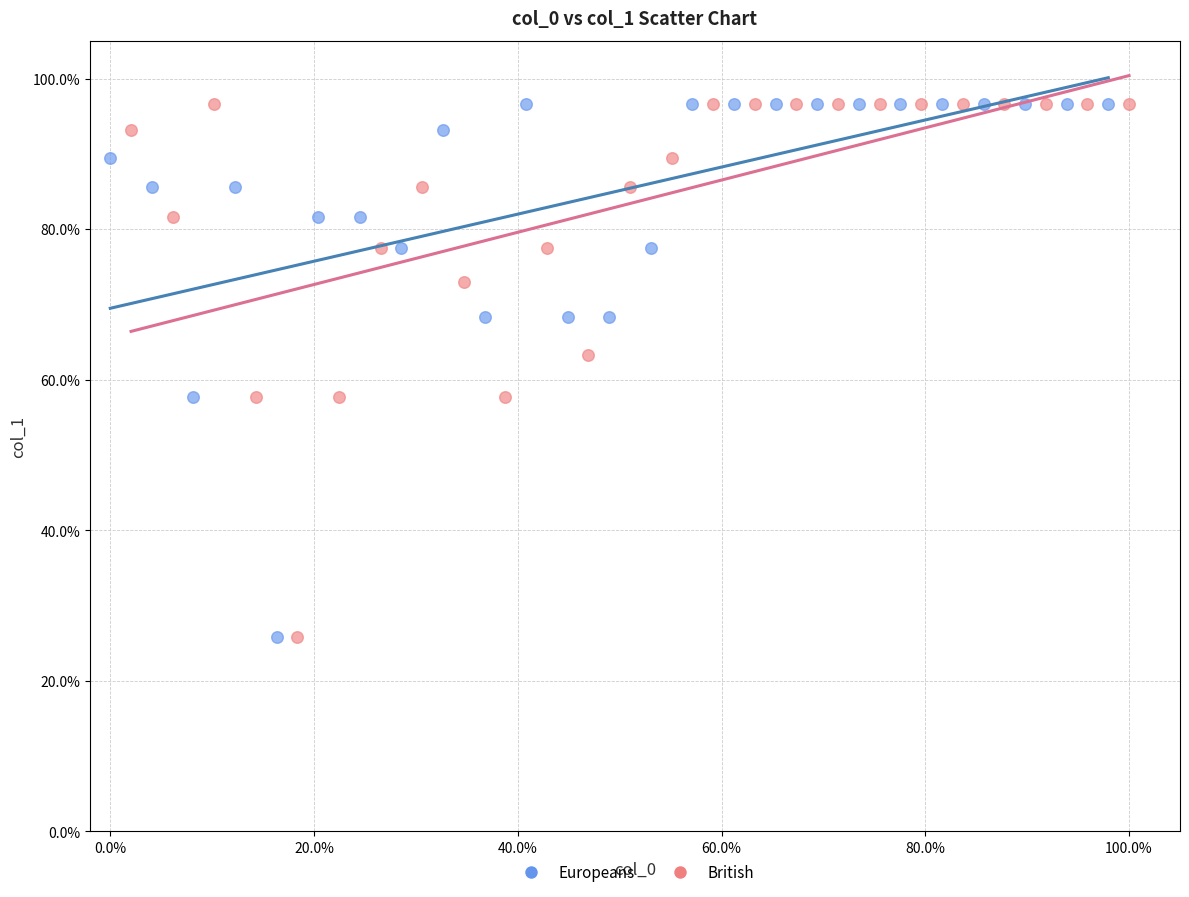

What are all the series names shown in the legend?

Europeans, British